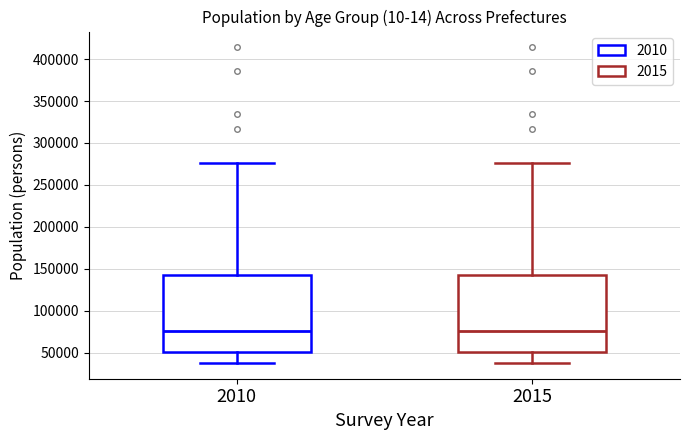

Reading left to right, read every box against the y-axis: the position of its median line, the range the box covers, and the ends of its whiskers. The values are not printed on the chart, so give them approximately, as read against the axis.

2010: median 75000, box 50000 to 140000, whiskers 40000 to 275000
2015: median 75000, box 50000 to 140000, whiskers 40000 to 275000